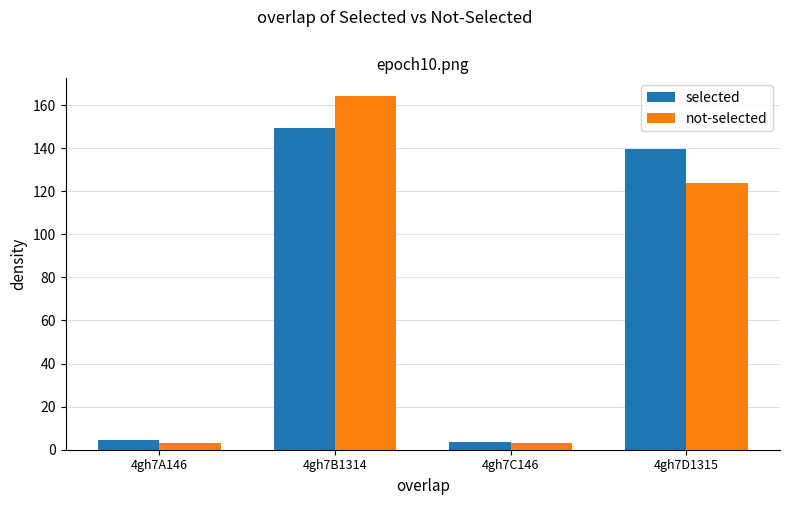

What is the spread (max minus min) of values at 4gh7B1314?

14.9